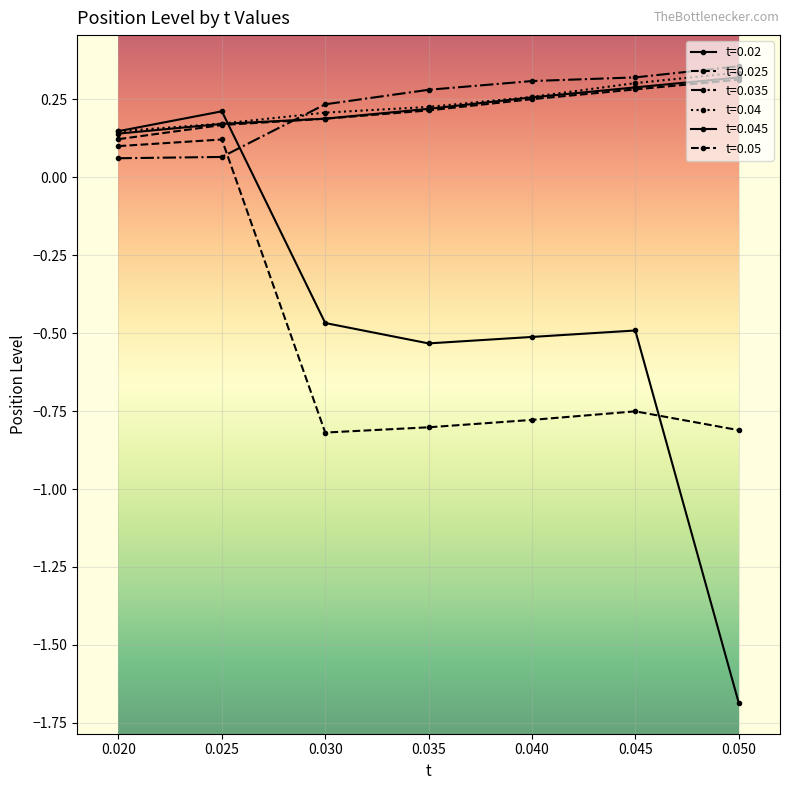

How many values in the t=0.02 series exceed 0?

2